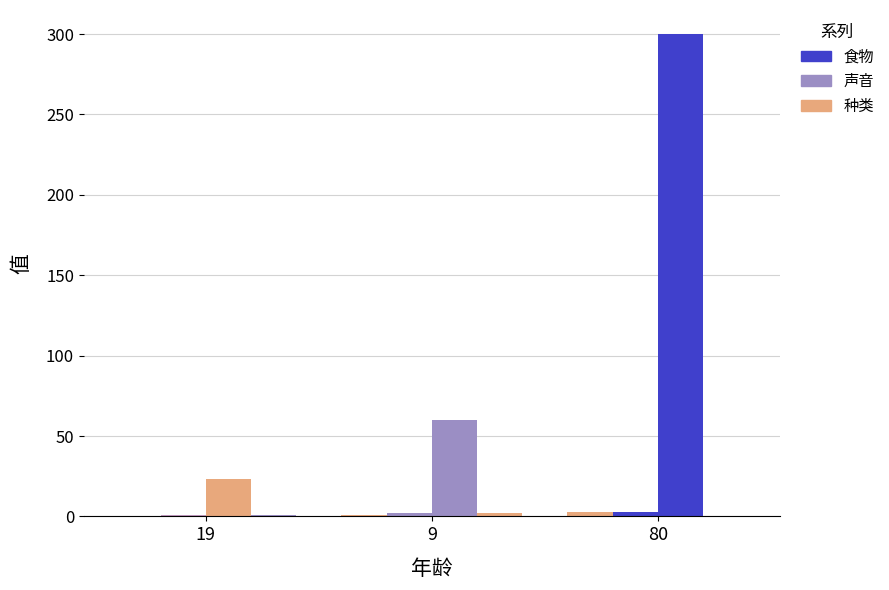

Reading right to left, what are all the values shown in this chart?

食物: 80=3	9=1	19=0
声音: 80=3	9=2	19=1
重量: 80=300	9=60	19=23
种类: 80=0	9=2	19=1